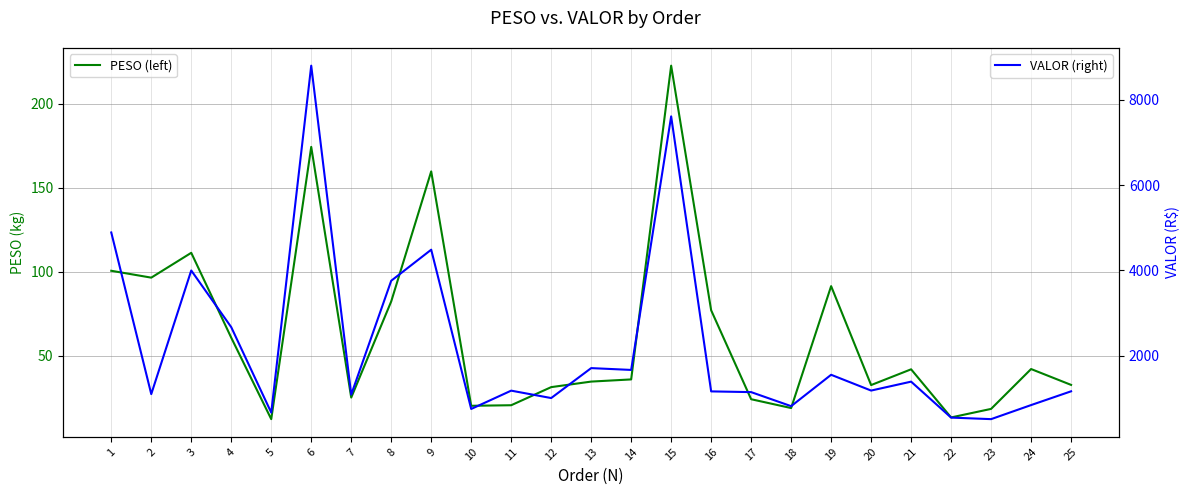

At how many categories does at least one series exceed 8141?

1